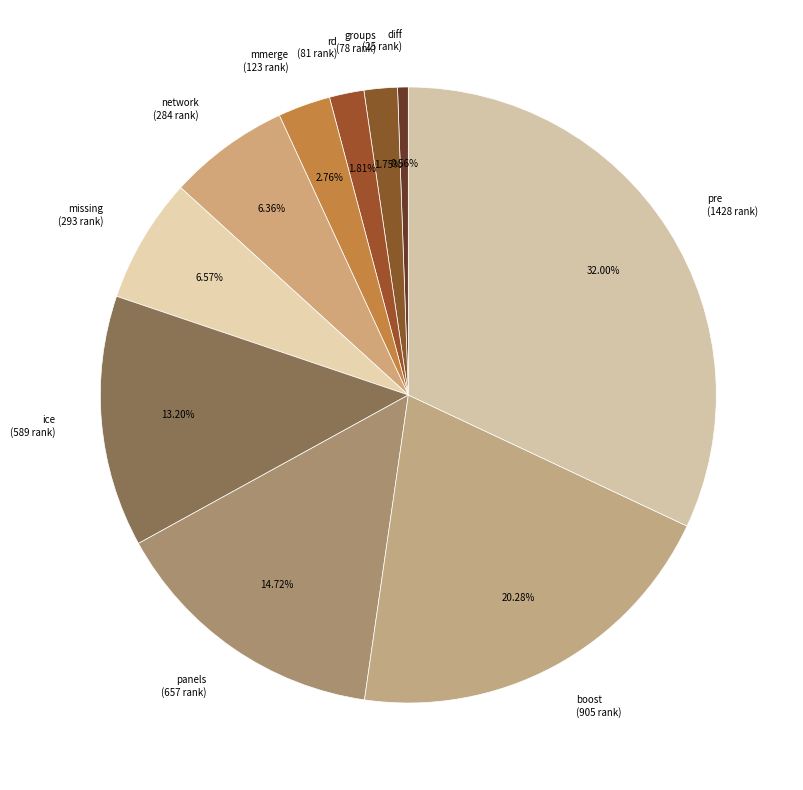

Which category has the biggest portion of the pie?

pre